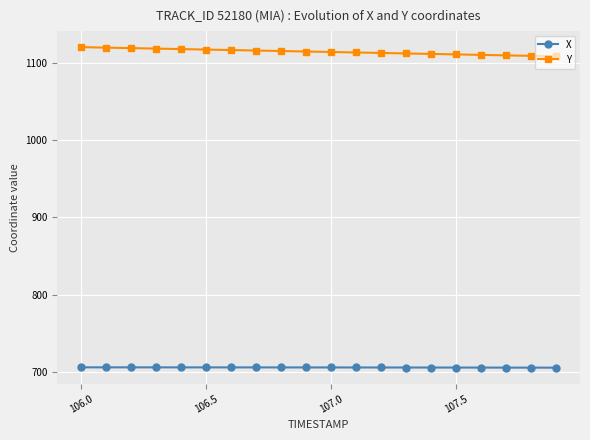

What is the minimum value shown in the chart?

705.8